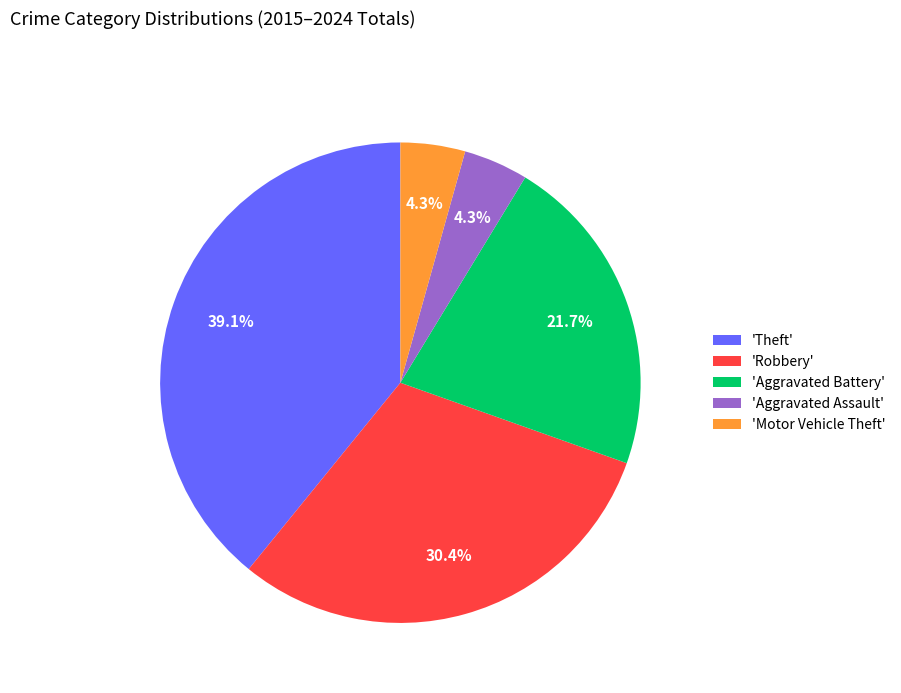

What portion of the pie excludes 'Aggravated Battery'?

78.3%